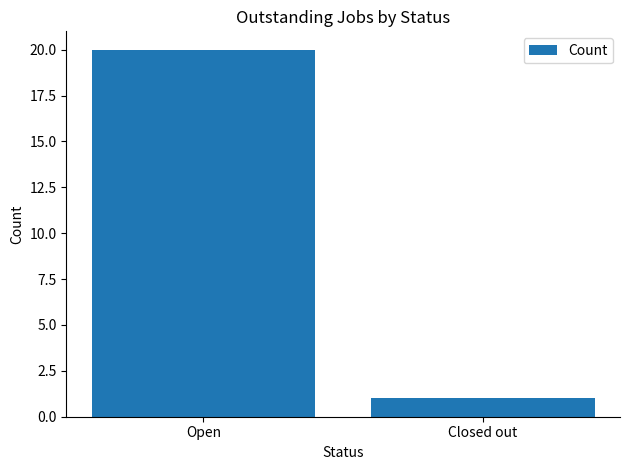

Does the chart contain any negative values?

No